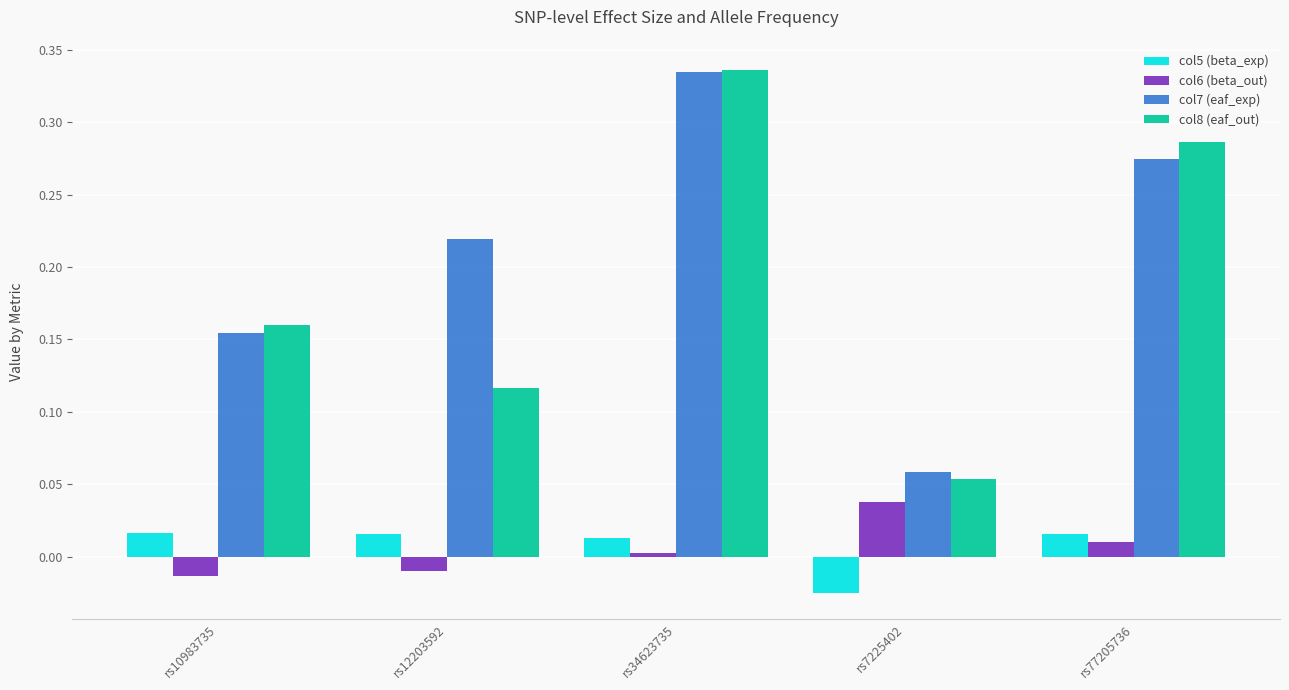

What are all the series names shown in the legend?

col5 (beta_exp), col6 (beta_out), col7 (eaf_exp), col8 (eaf_out)